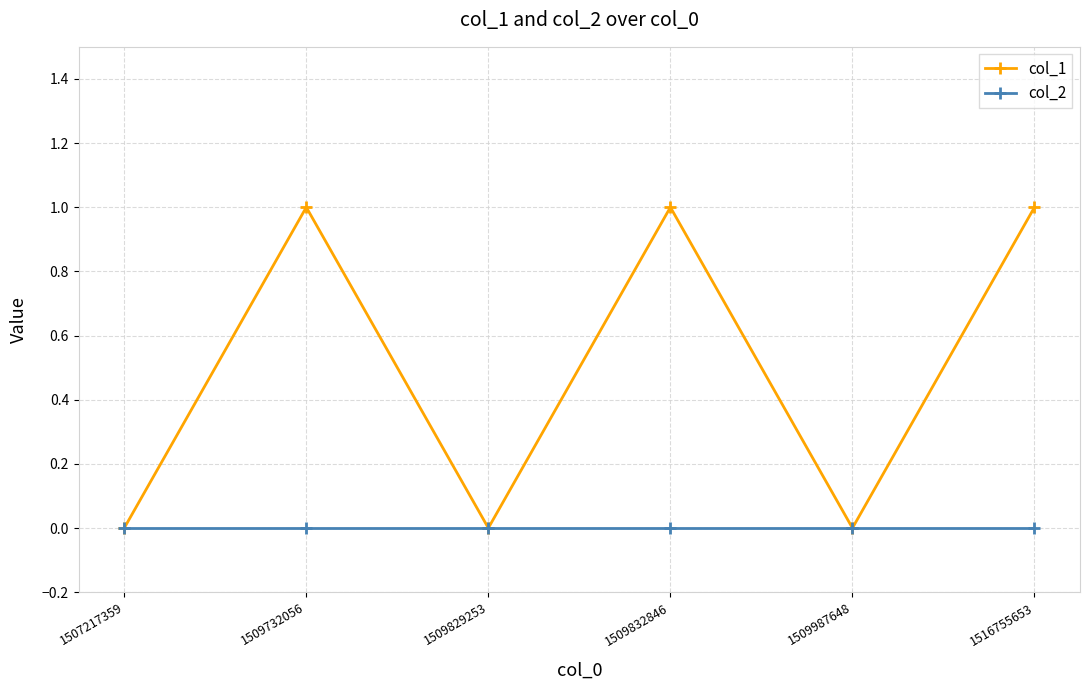

Reading right to left, transcribe all the data shown in this chart.

col_1: 1516755653=1	1509987648=0	1509832846=1	1509829253=0	1509732056=1	1507217359=0
col_2: 1516755653=0	1509987648=0	1509832846=0	1509829253=0	1509732056=0	1507217359=0